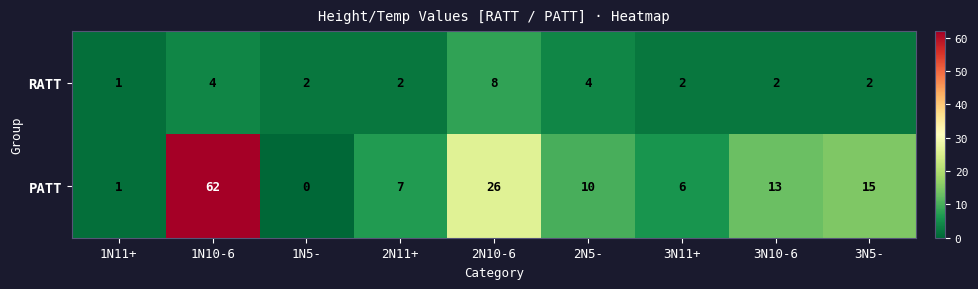

What is the total value across all series at 1N5-?

2